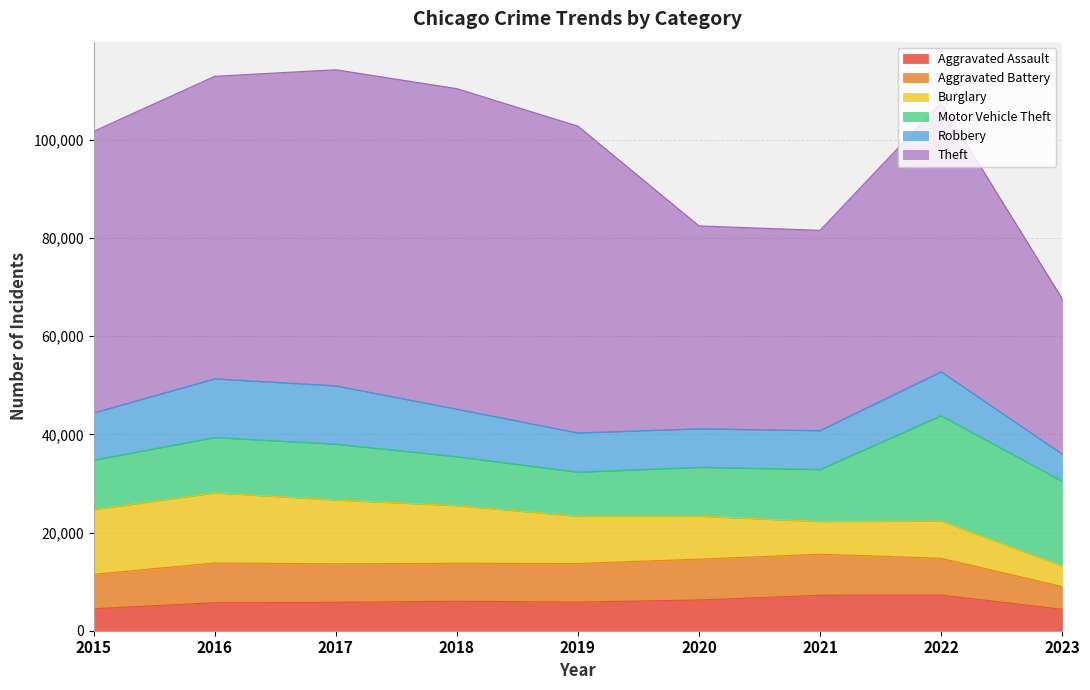

Where is the first local maximum for Motor Vehicle Theft?

2017